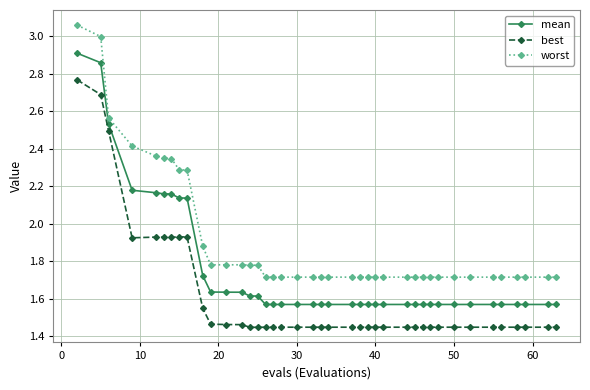

How many mean values are between 1 and 2?

31